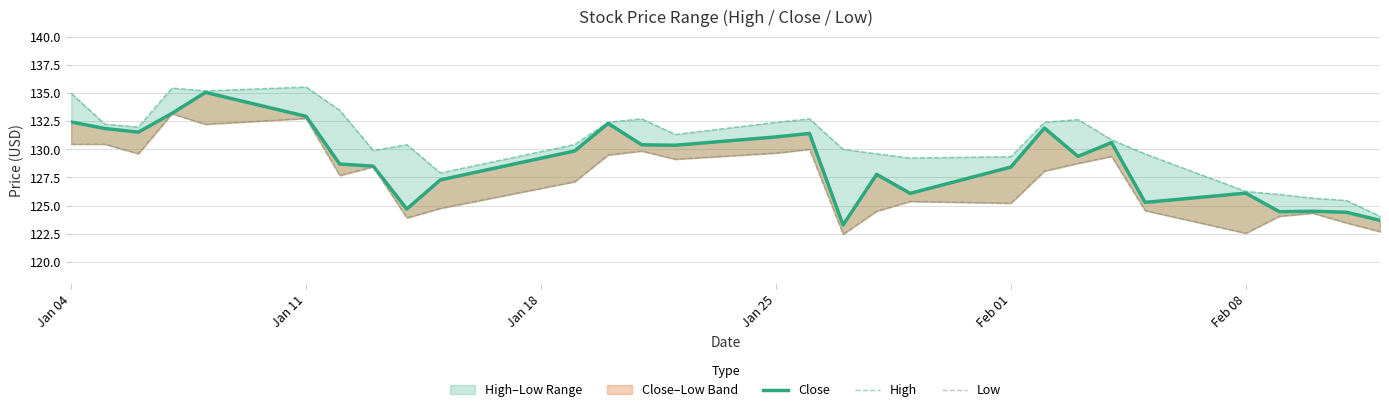

Which series has the largest total across all categories?

High